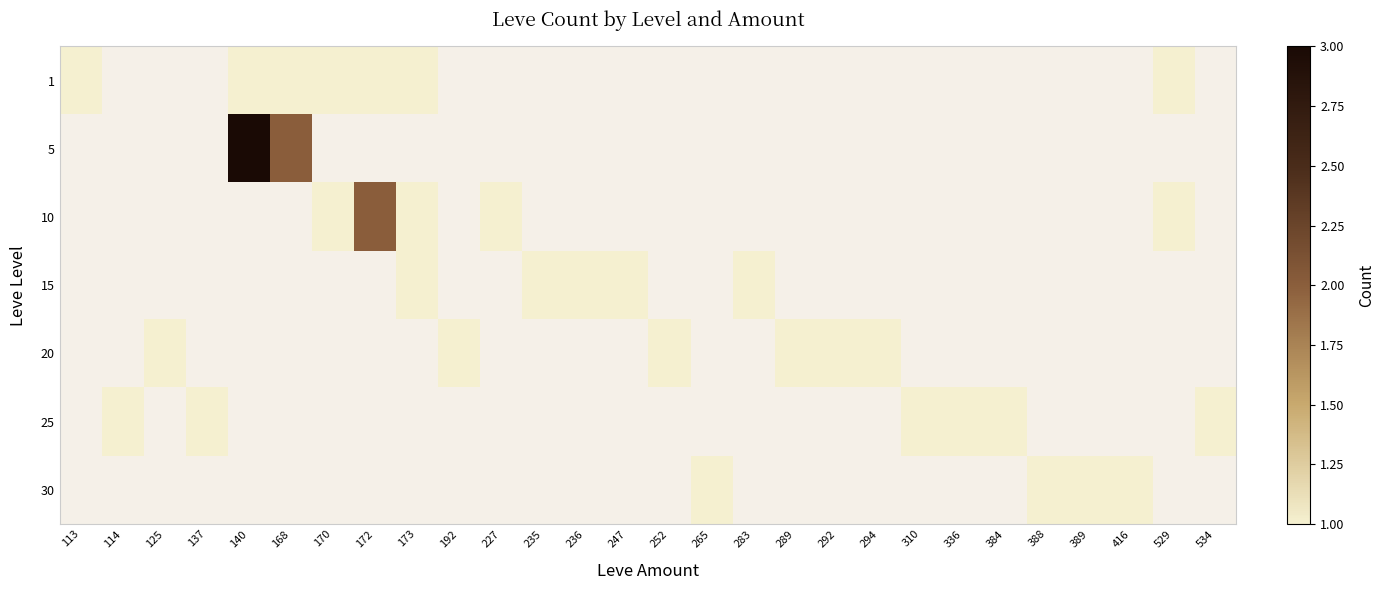

At how many categories does at least one series exceed 1?

3